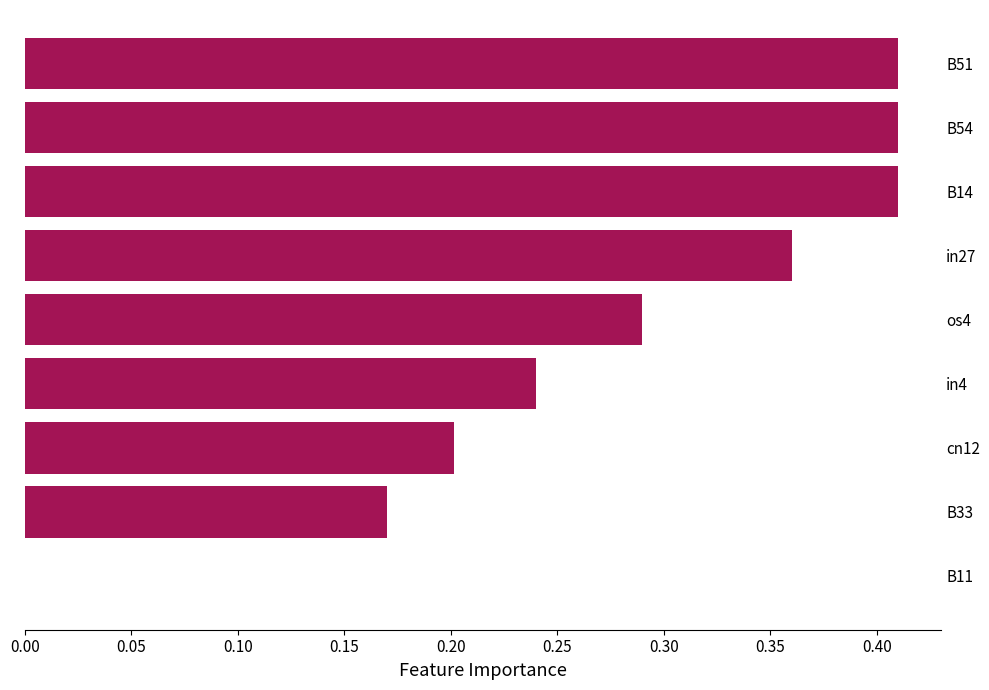

Which has a higher value, in4 or B14?

B14